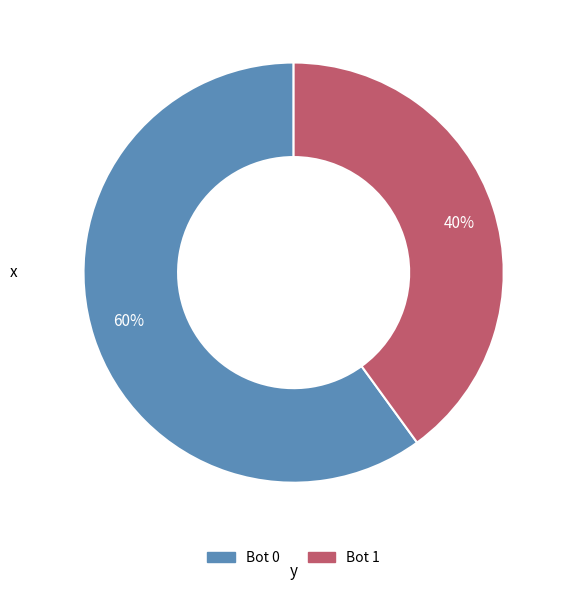

Approximately how many times larger is the value at 40% compared to 60%?

0.7